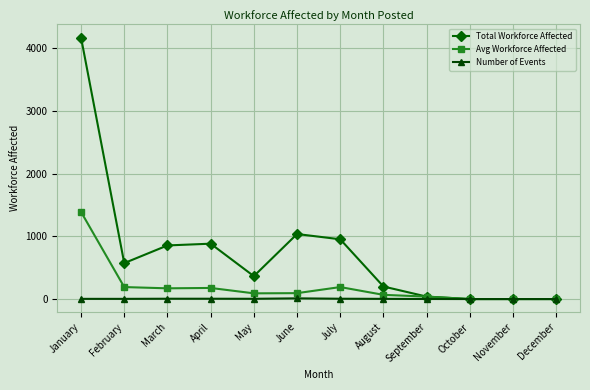

Rank the series at February from highest to lowest value.

Total Workforce Affected, Avg Workforce Affected, Number of Events